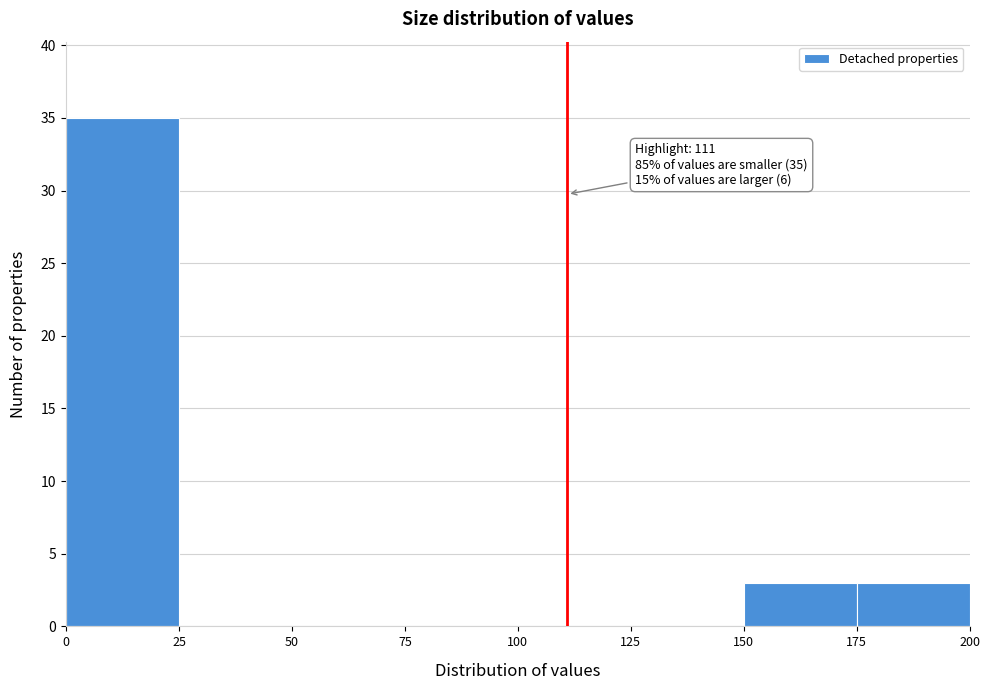

Over which range of the x-axis is the bar tallest?

0 to 25